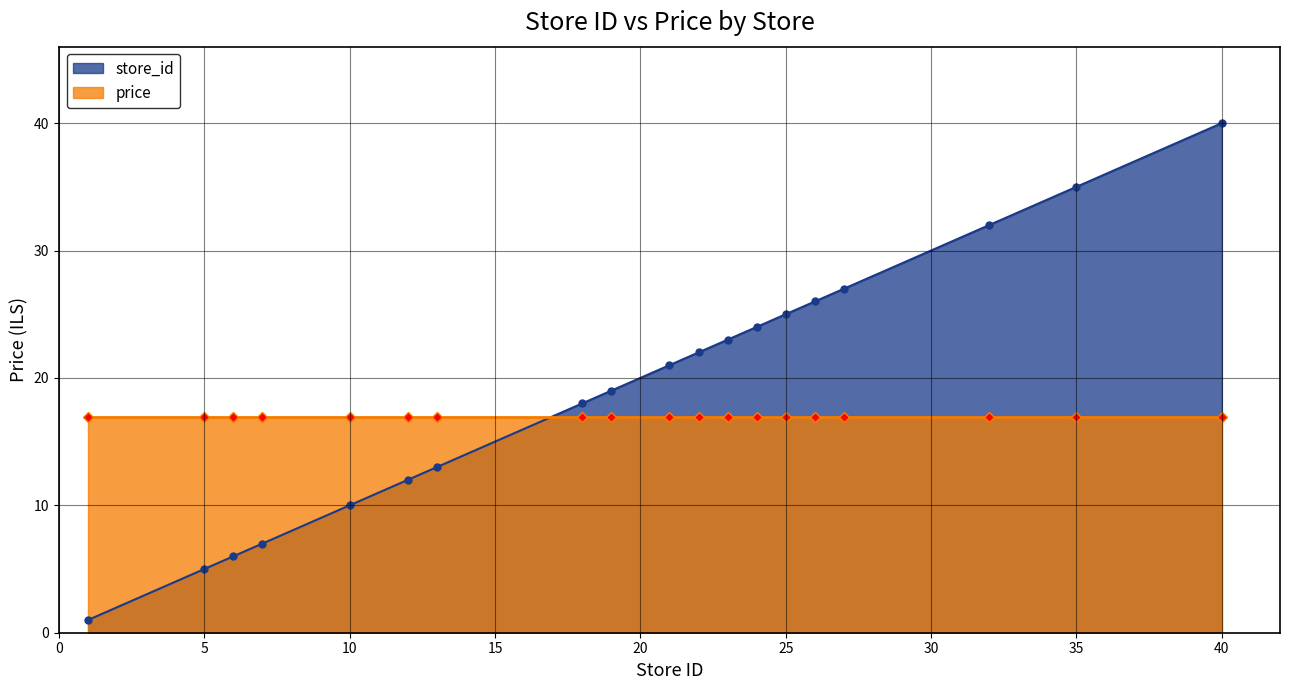

What is the change in value from 13 to 25?

+12